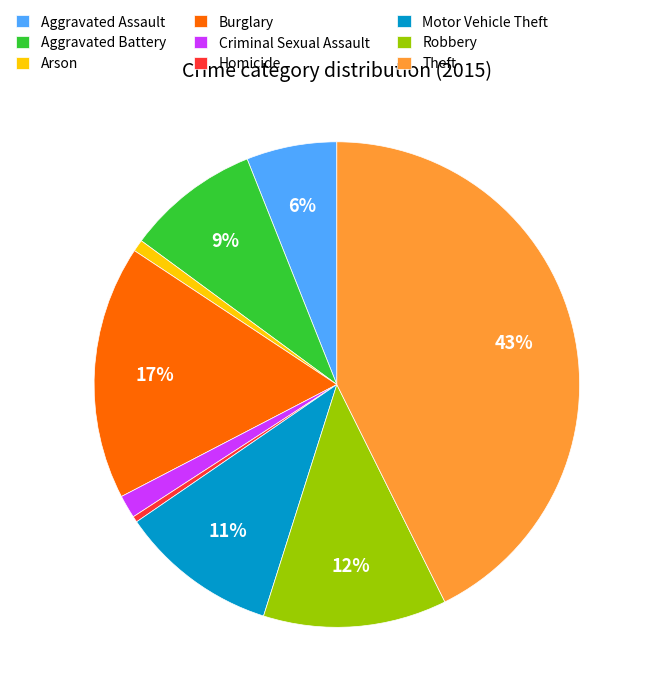

How many slices are in this pie chart?

9